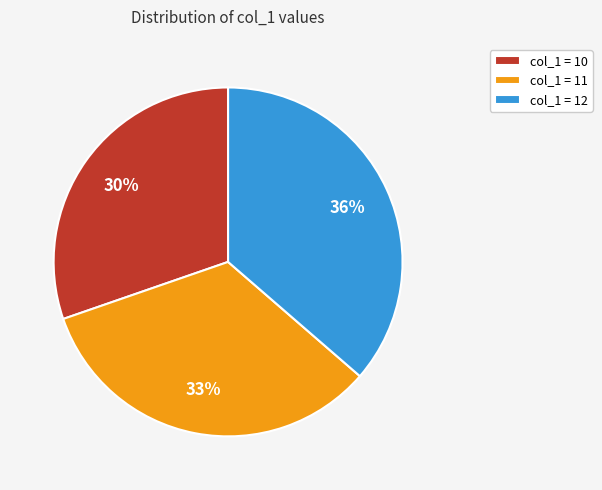

What percentage is the col_1 = 12 slice, to the nearest percent?

36%